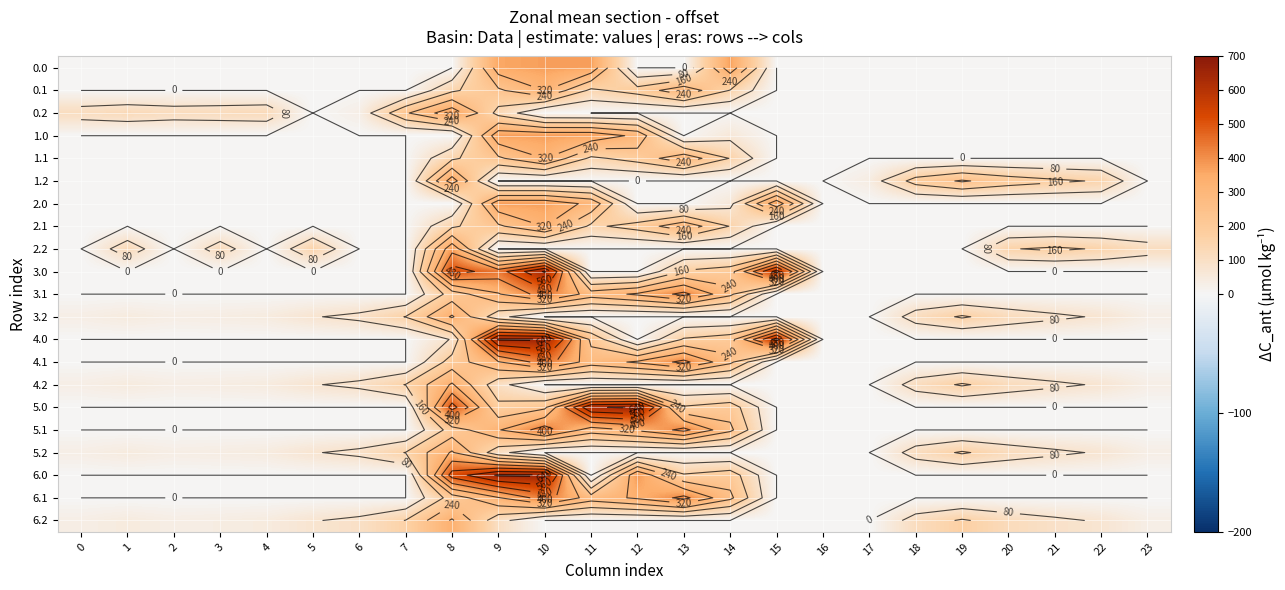

What is the spread (max minus min) of values at 7?

228.9